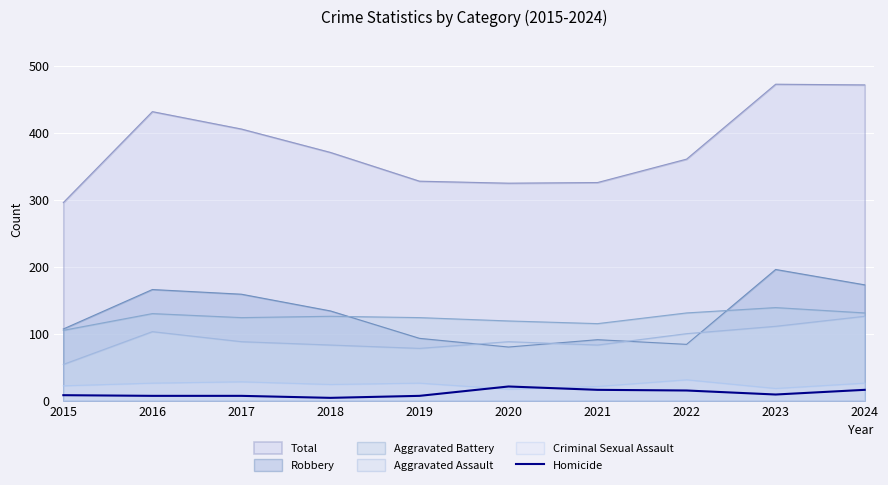

True or false: Aggravated Assault and Total intersect in this chart.

False